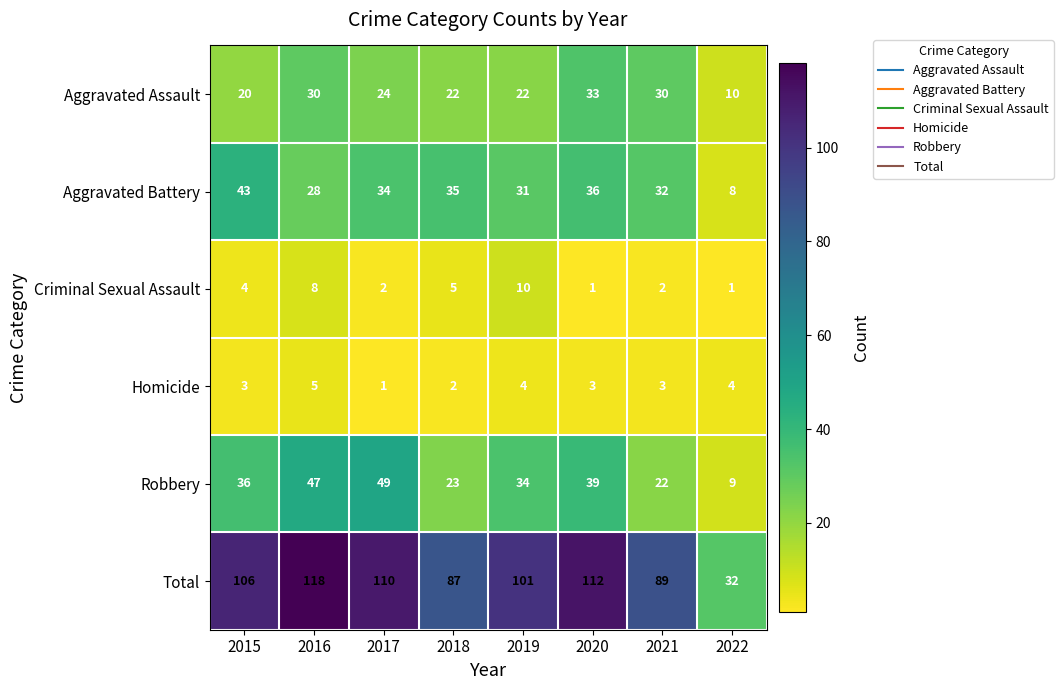

What is the maximum value for Aggravated Battery?

43